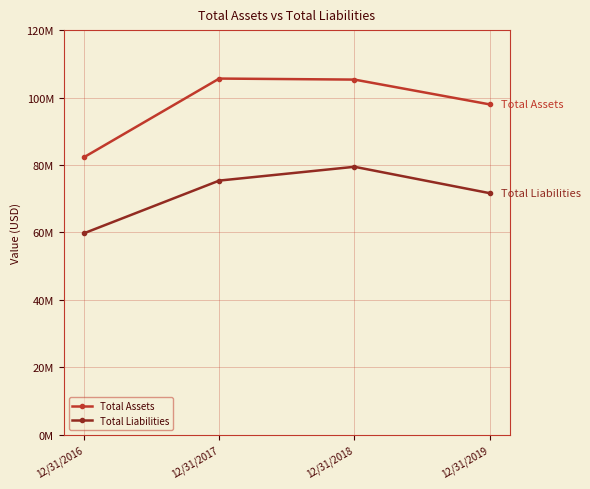

Reading left to right, extract all data points from this chart.

Total Assets: 82285355	105625096	105318735	97958910
Total Liabilities: 59720495	75350918	79447044	71619137